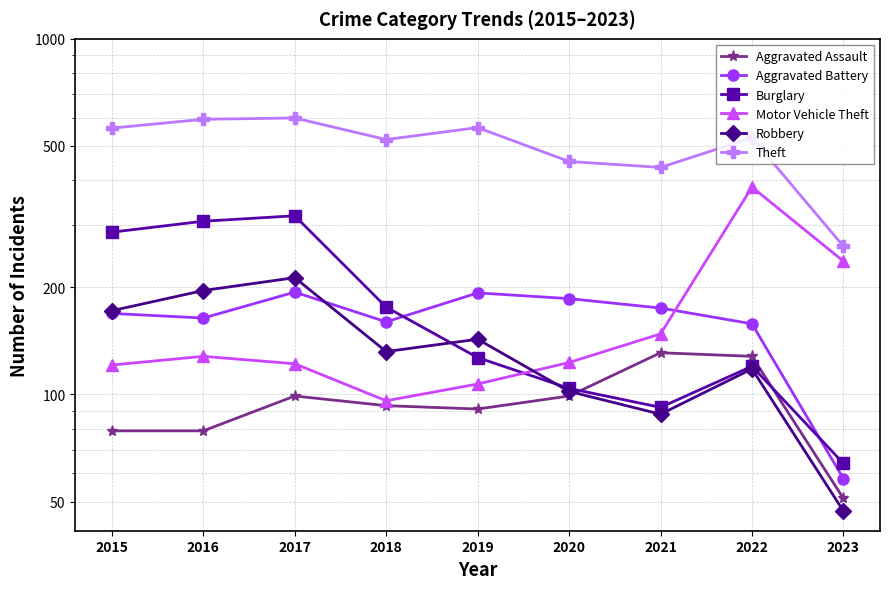

At which category does the chart reach its minimum across all series?

2023